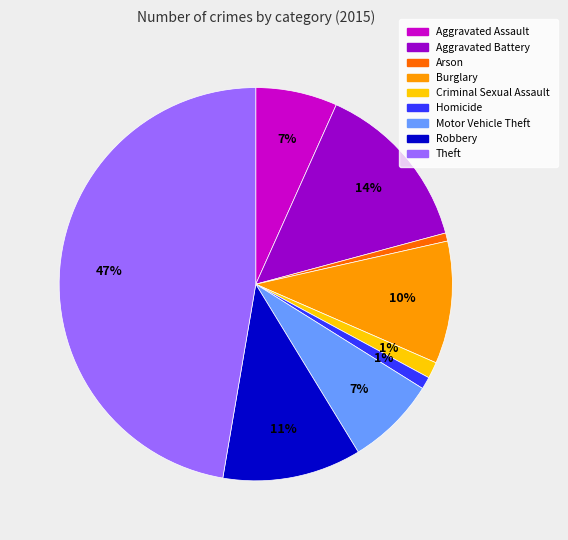

Approximately how many times larger is the value at Robbery compared to Aggravated Battery?

0.8